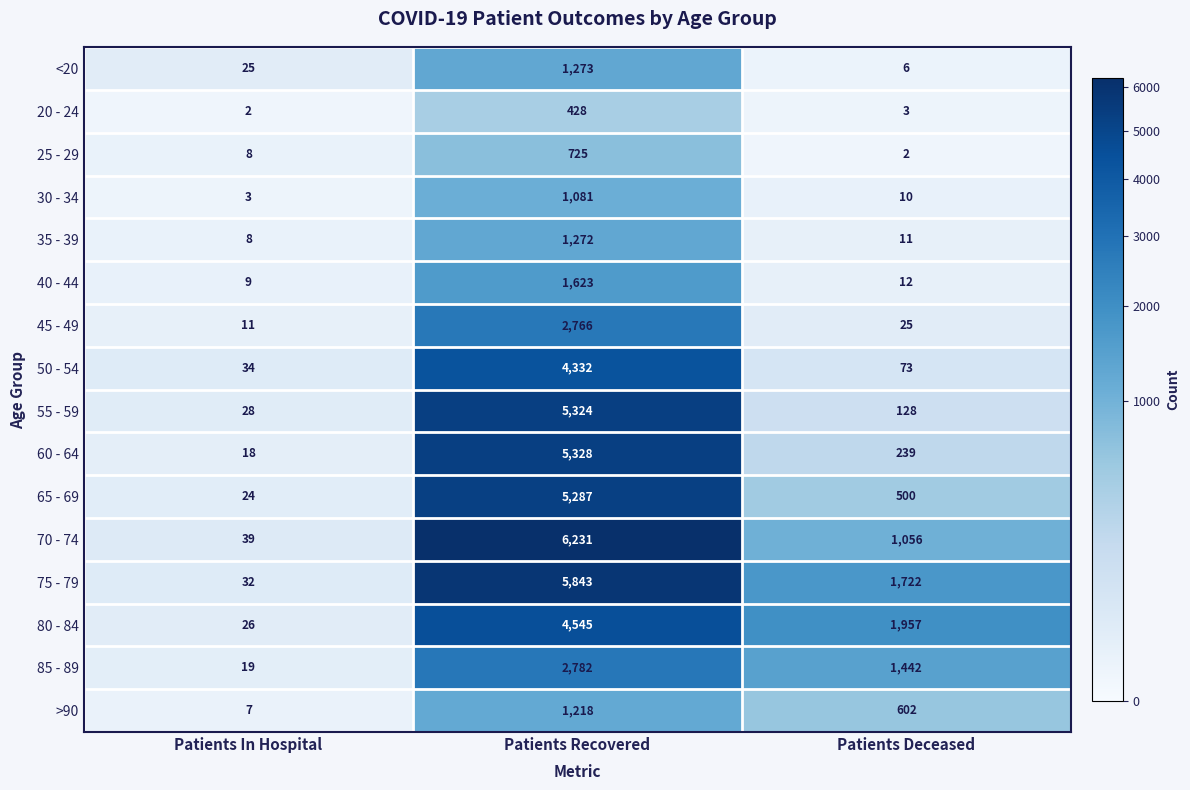

Between Patients In Hospital and Patients Deceased, which series saw the biggest shift?

80 - 84